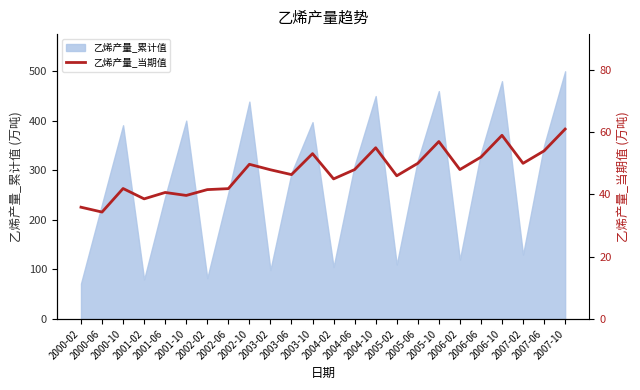

How many interior local peaks (higher than both neighbors) does the data have?

7